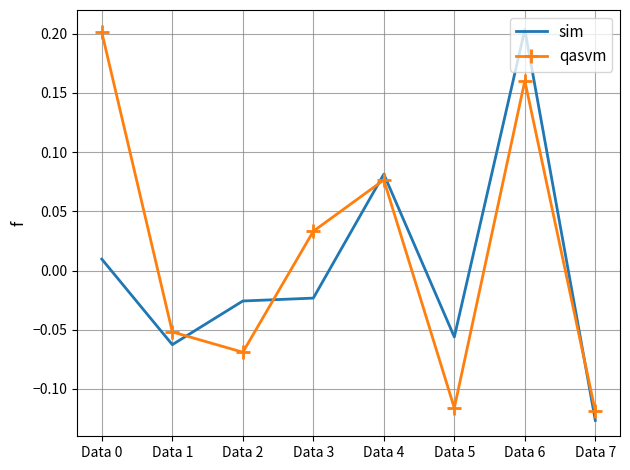

Which label corresponds to the smallest value in the chart?

Data 7